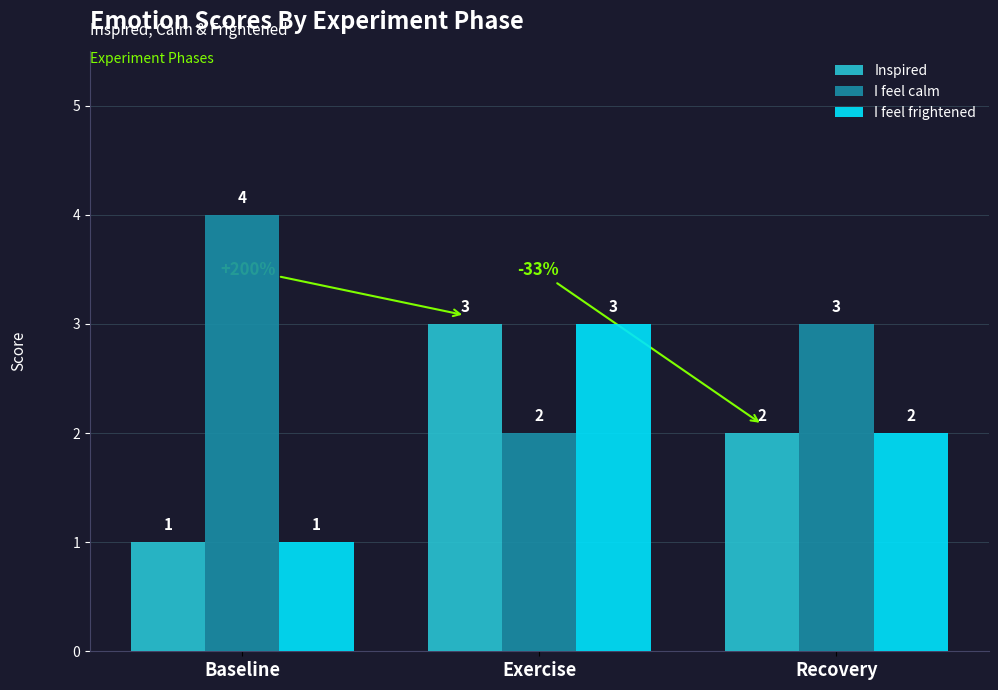

What is the spread (max minus min) of values at Baseline?

3